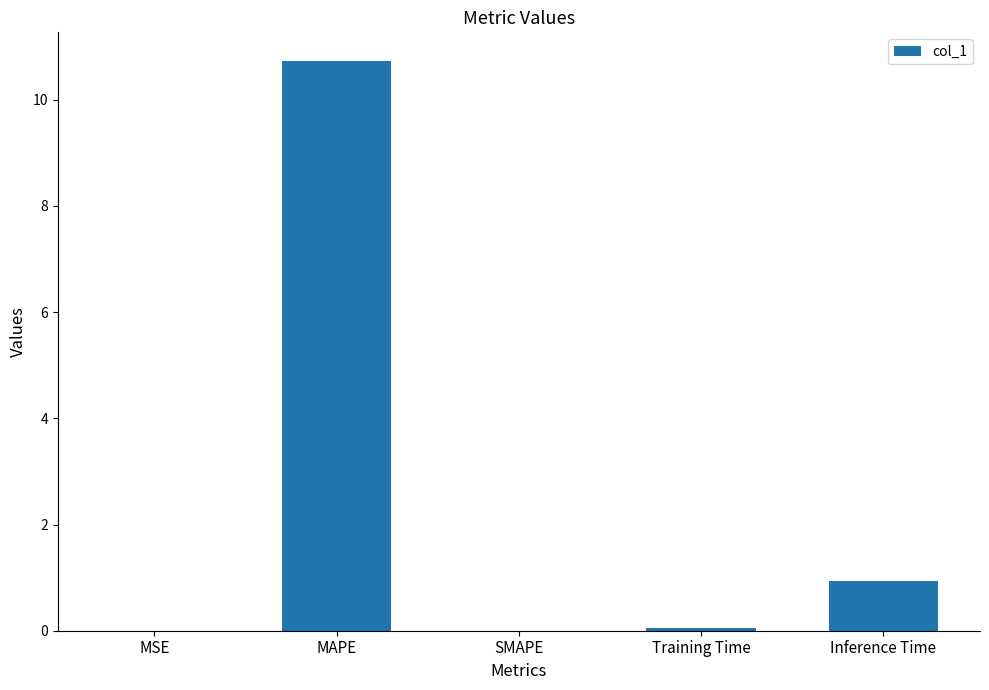

What is the change in value from MAPE to Training Time?

-10.7